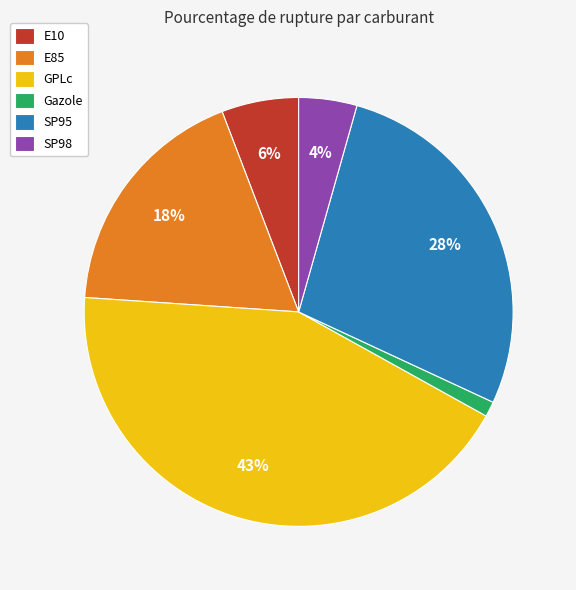

Between SP95 and SP98, which is larger?

SP95